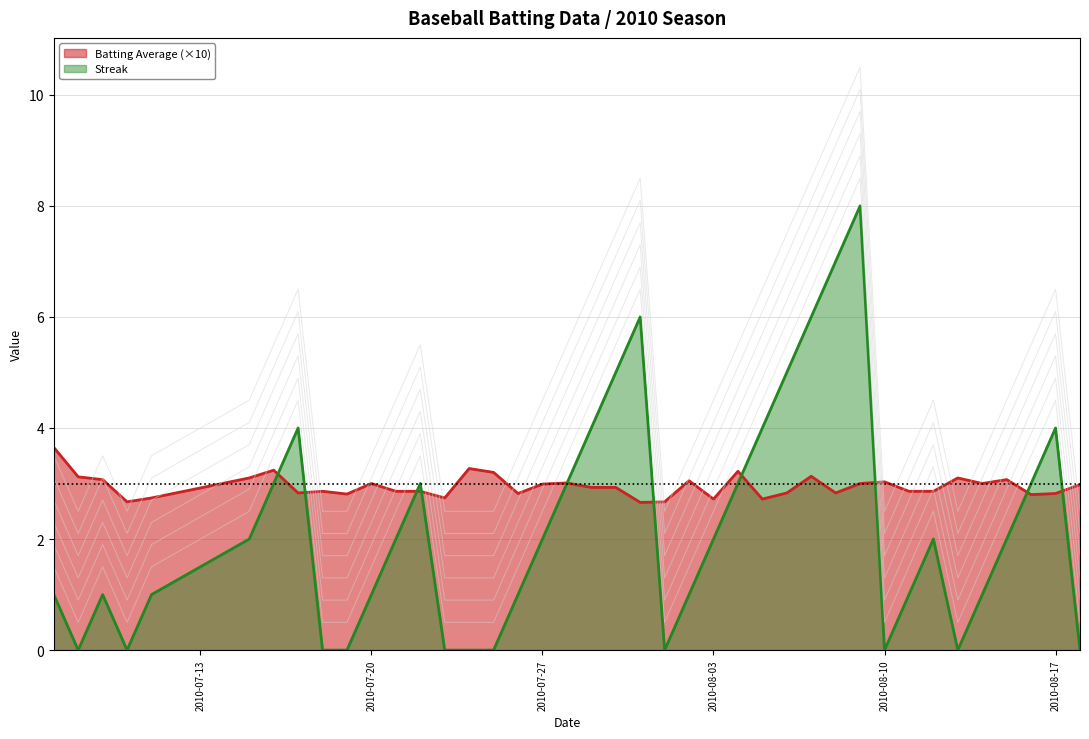

The value of Batting Average (×10) at 2010-08-10 is 1.6. True or false?

False